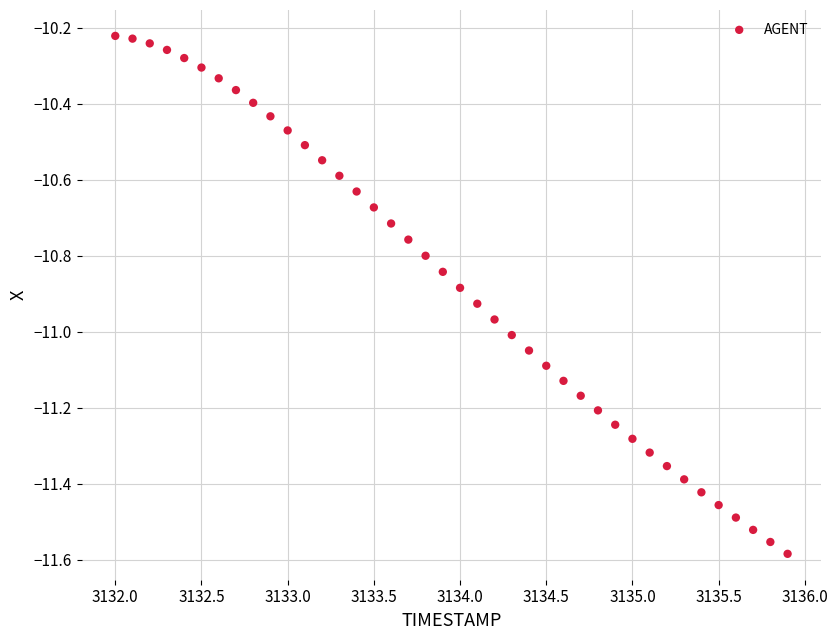

What is the range of X values (max minus min)?

3.9